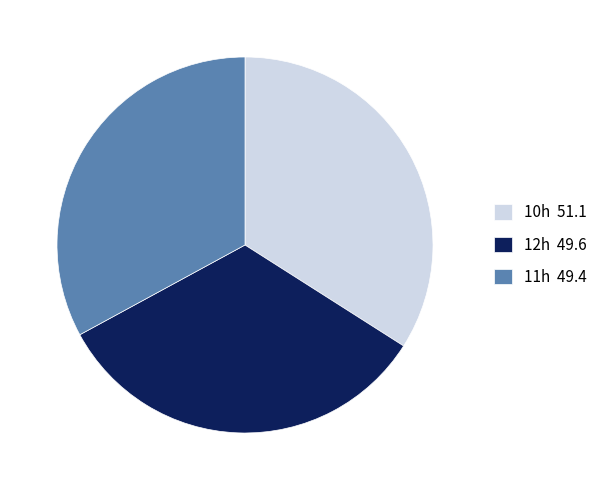

Count the number of slices in the pie.

3